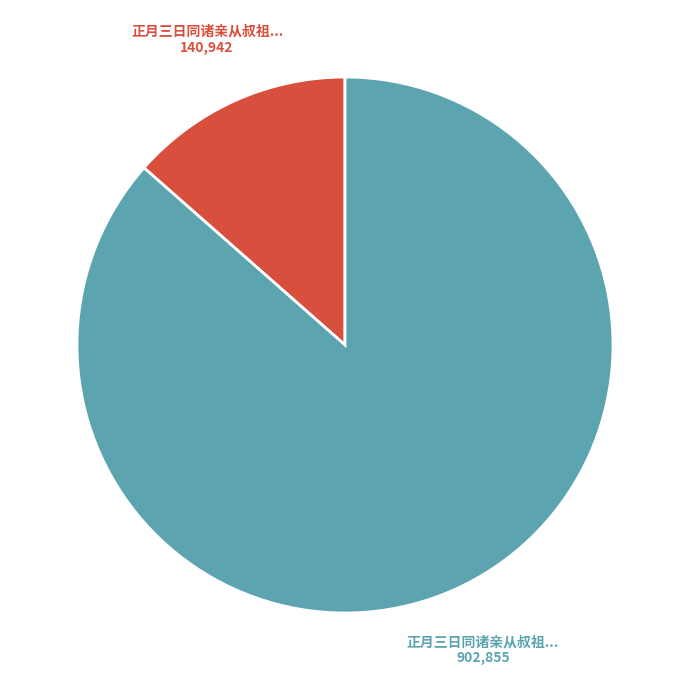

Does any single category account for the majority?

Yes